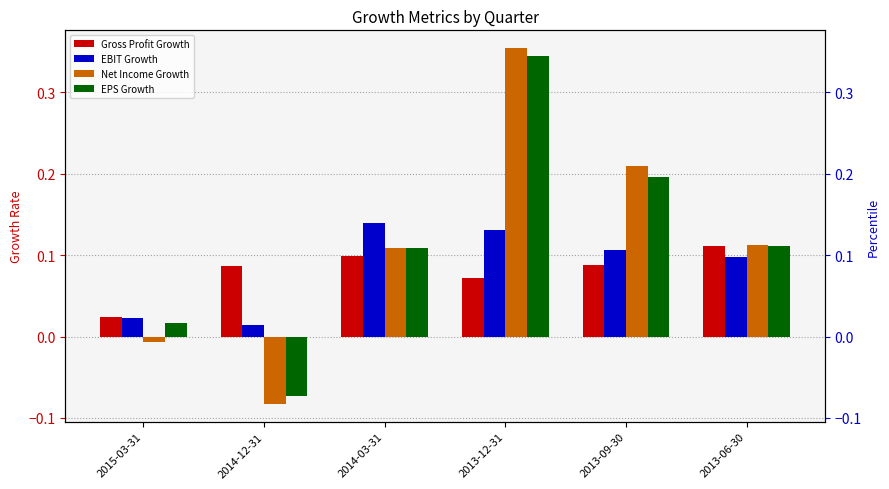

Is the value of Gross Profit Growth at 2013-06-30 greater than the value of EBIT Growth at 2015-03-31?

Yes